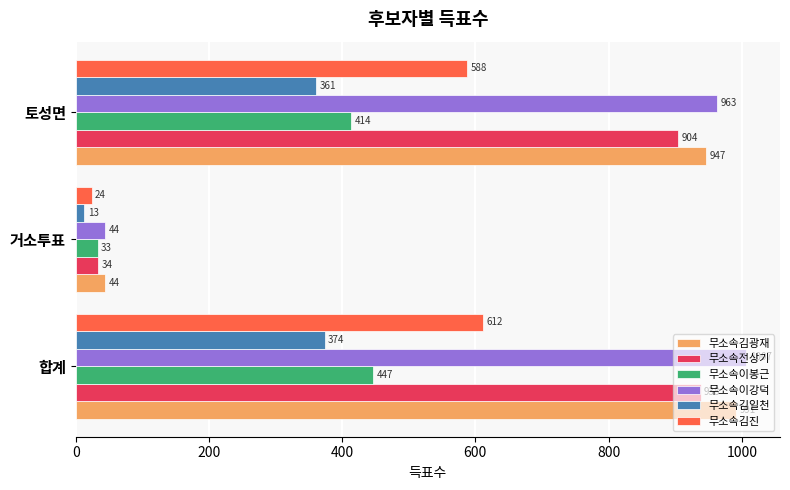

Is the value of 무소속김진 at 거소투표 greater than the value of 무소속김일천 at 토성면?

No